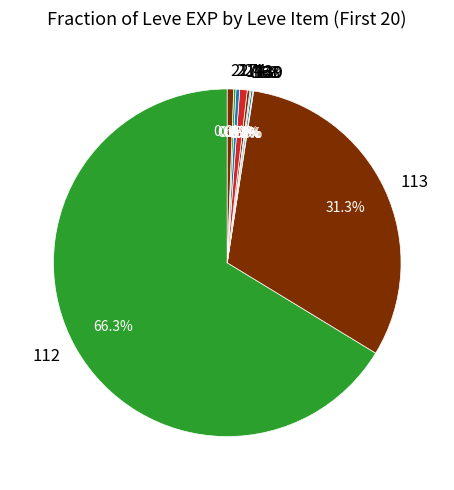

Is the sum of 113 and 112 greater than half?

Yes